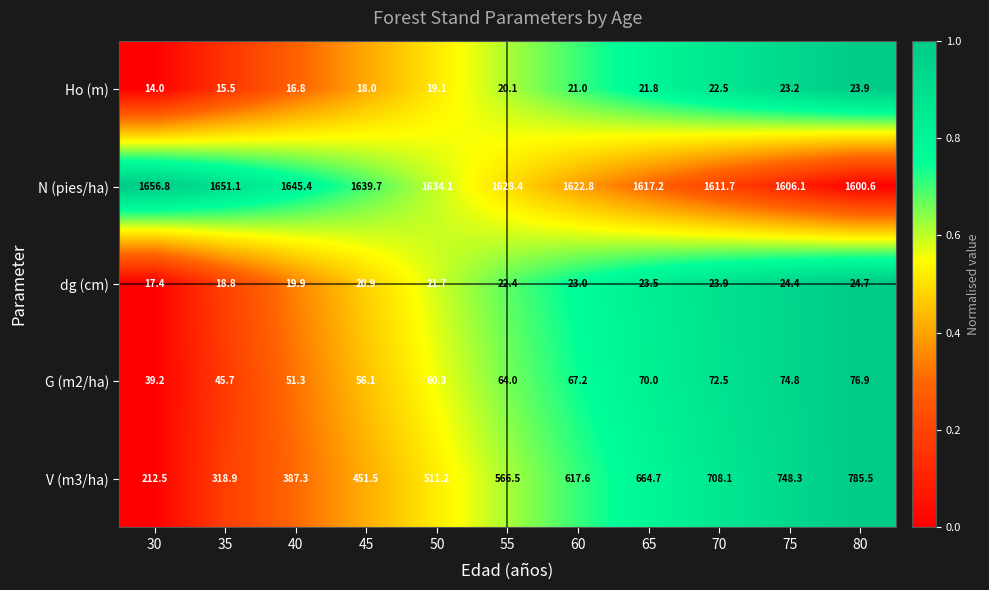

What is the difference between the V (m3/ha) values at 60 and 80?

167.9